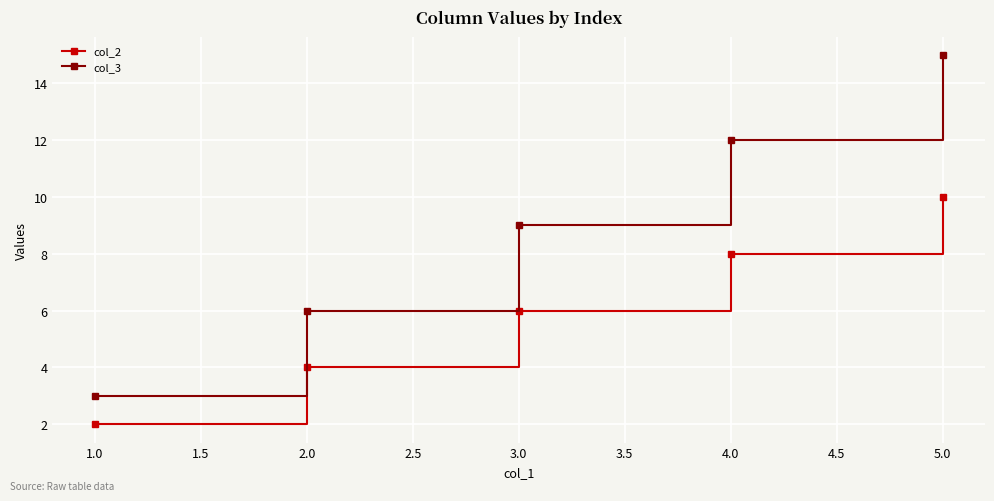

Is this an area chart (filled region under the line)?

No